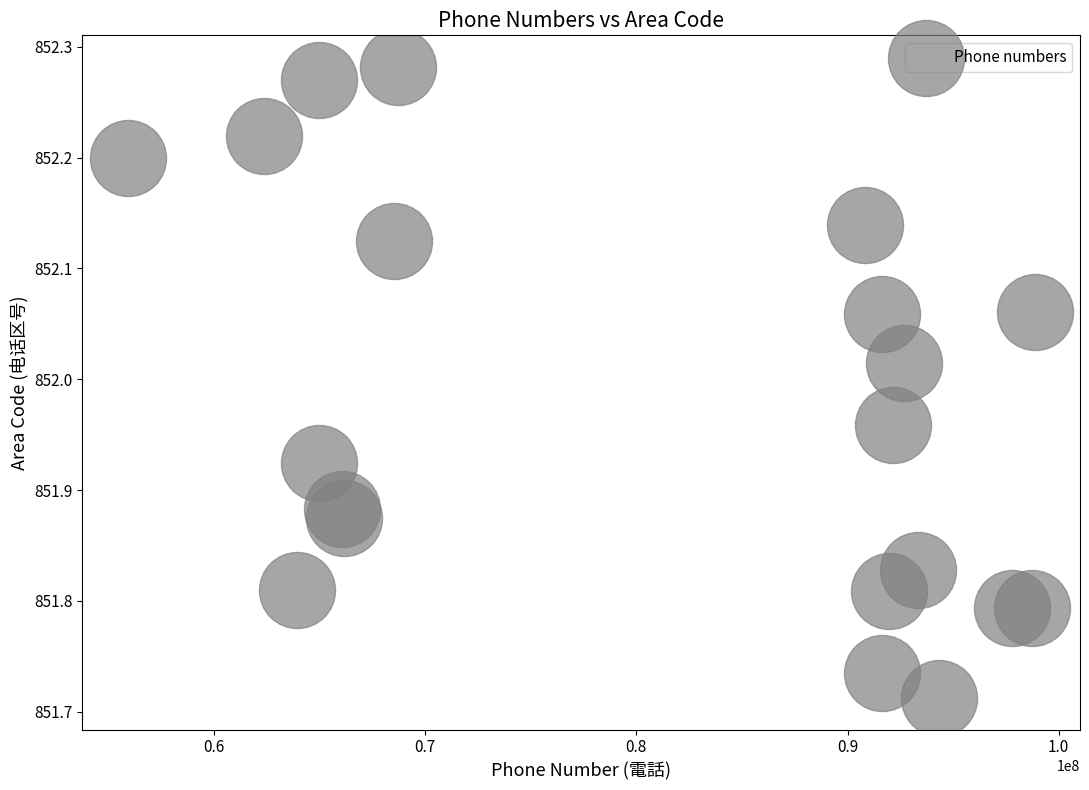

What is the range of Y values (max minus min)?

0.6